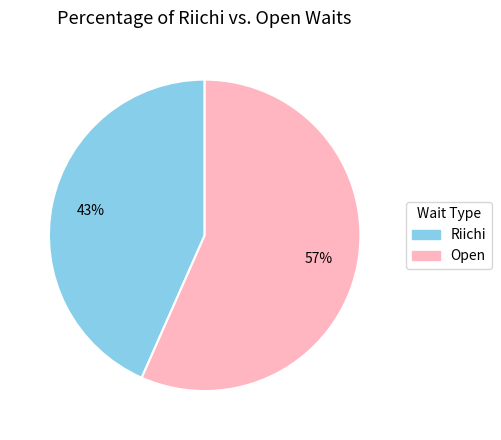

Is the sum of Riichi and Open greater than half?

Yes